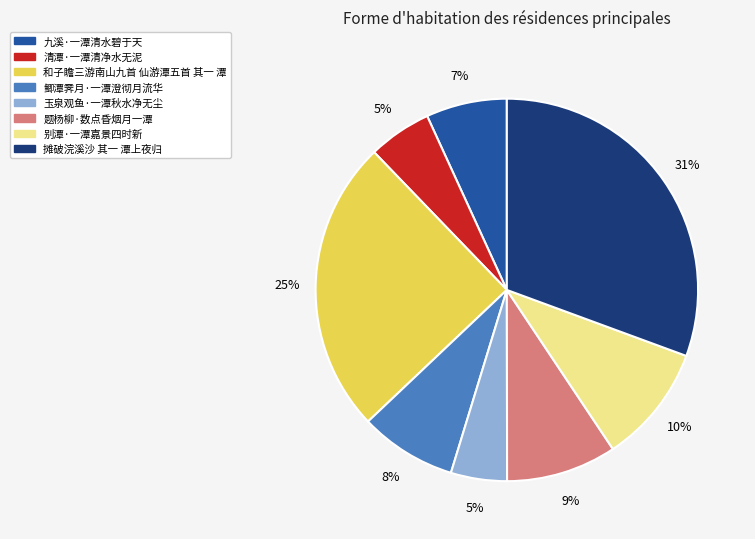

To the nearest percent, what percentage of the pie is 别潭·一潭嘉景四时新?

10%